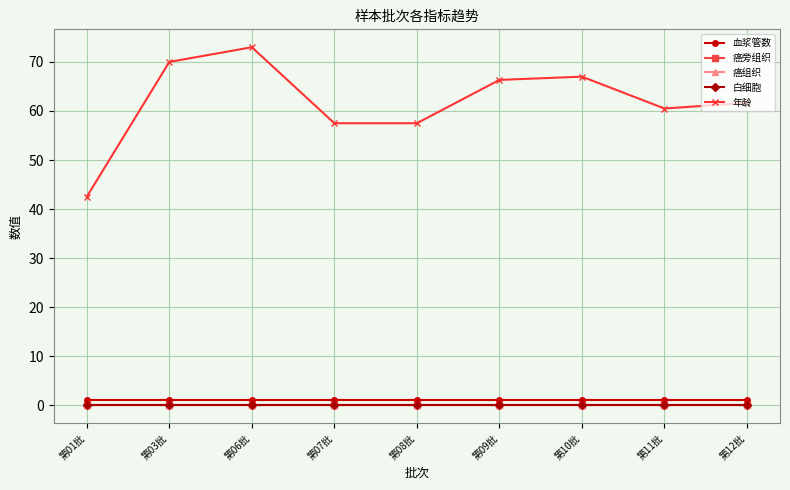

Reading left to right, what are all the values shown in this chart?

血浆管数: 第01批=1.0	第03批=1.0	第06批=1.0	第07批=1.0	第08批=1.0	第09批=1.0	第10批=1.0	第11批=1.0	第12批=1.0
癌旁组织: 第01批=0.0	第03批=0.0	第06批=0.0	第07批=0.0	第08批=0.0	第09批=0.0	第10批=0.0	第11批=0.0	第12批=0.0
癌组织: 第01批=0.0	第03批=0.0	第06批=0.0	第07批=0.0	第08批=0.0	第09批=0.0	第10批=0.0	第11批=0.0	第12批=0.0
白细胞: 第01批=0.0	第03批=0.0	第06批=0.0	第07批=0.0	第08批=0.0	第09批=0.0	第10批=0.0	第11批=0.0	第12批=0.0
年龄: 第01批=42.5	第03批=70.0	第06批=73.0	第07批=57.5	第08批=57.5	第09批=66.3	第10批=67.0	第11批=60.5	第12批=61.7